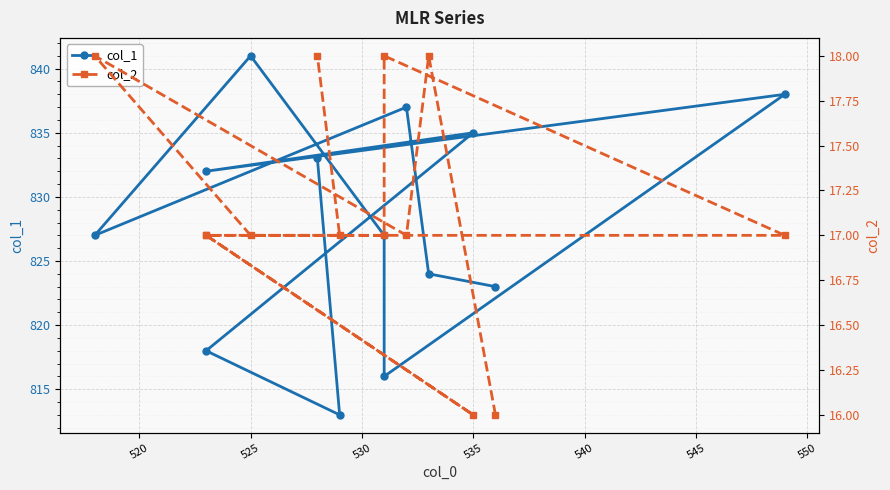

What is the smallest value displayed?

16